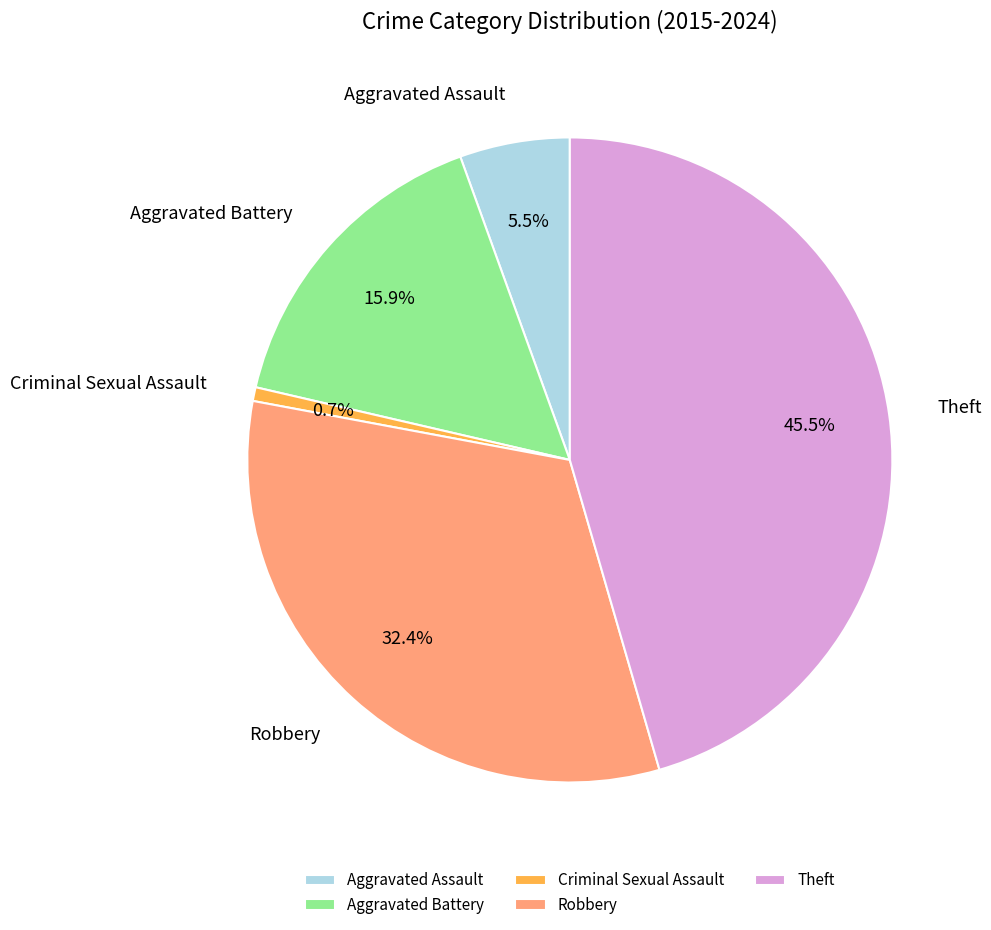

Which category has the smallest portion of the pie?

Criminal Sexual Assault